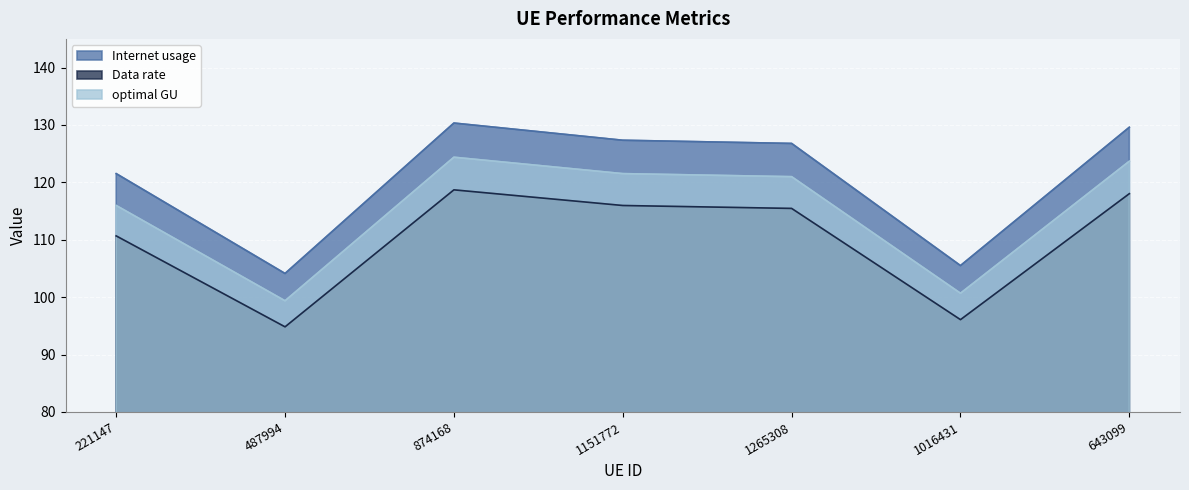

What is the label of the 2nd point from the right?

1016431